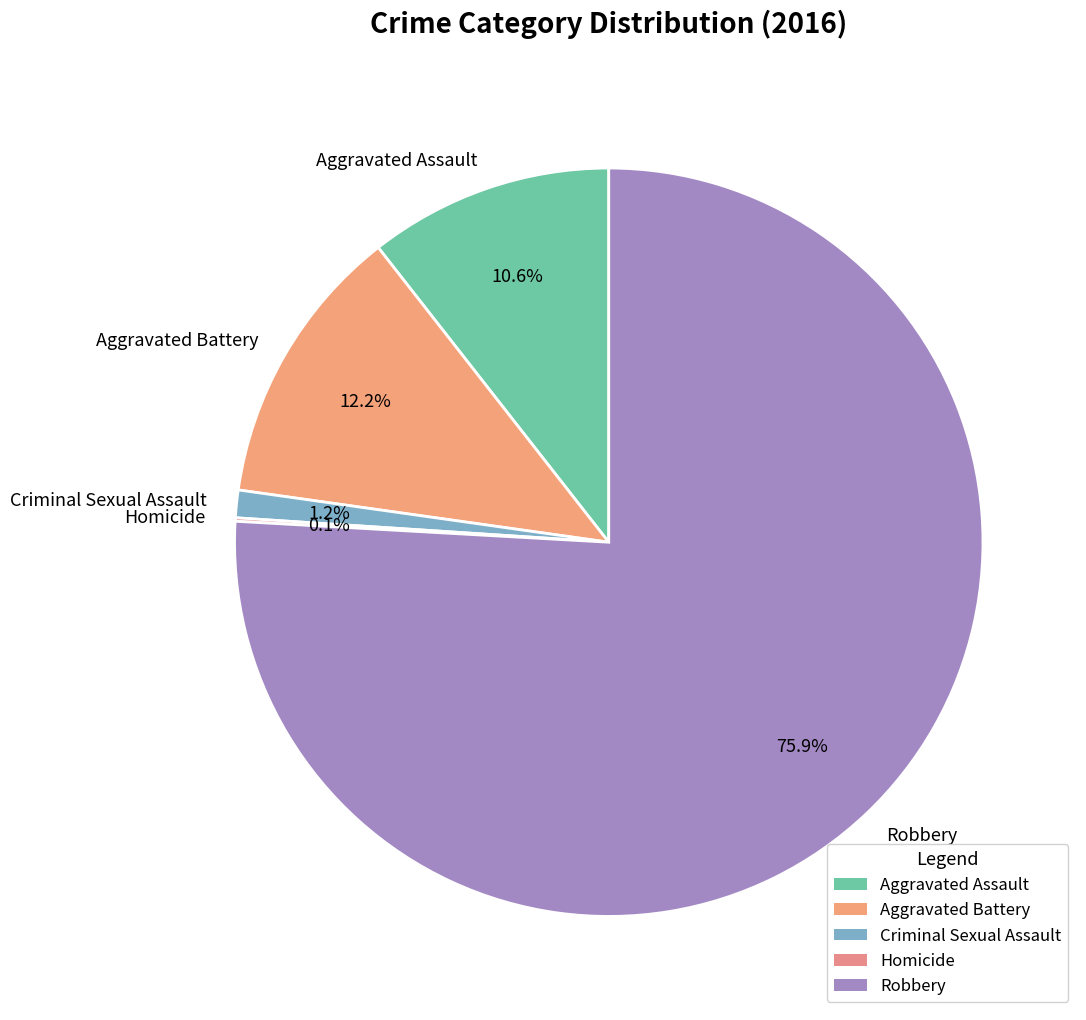

What portion of the pie excludes Aggravated Battery?

87.8%